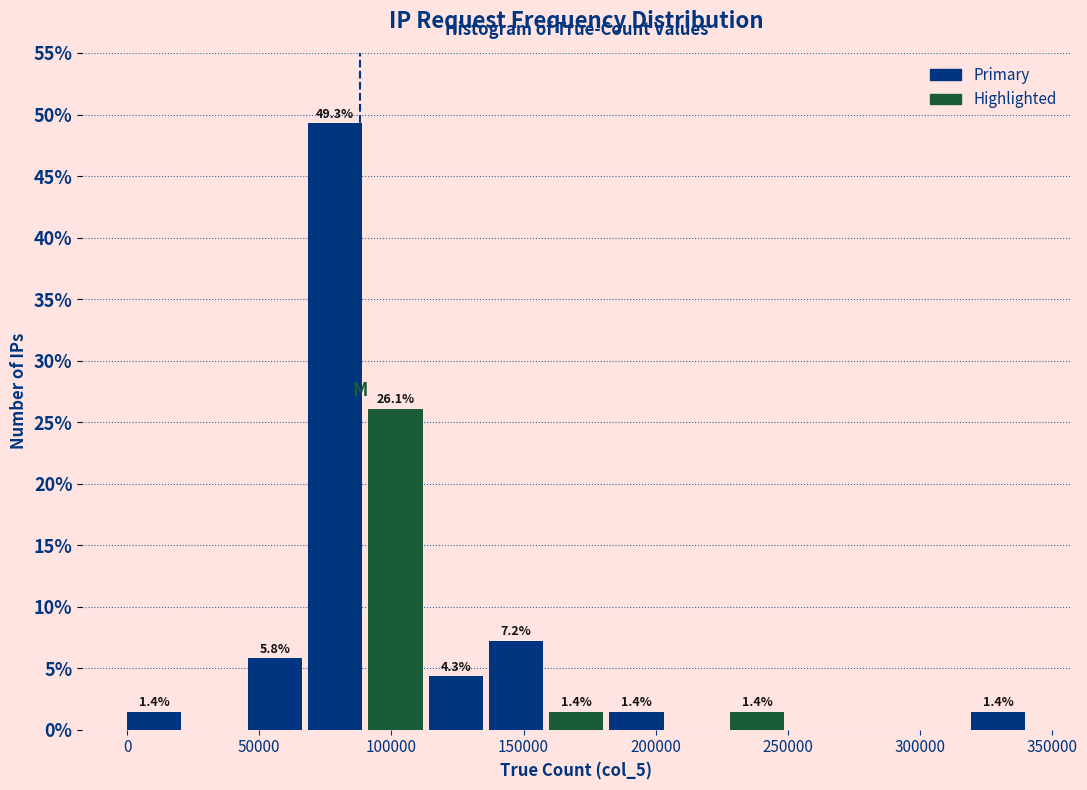

Over which range of the x-axis is the bar tallest?

70000 to 90000